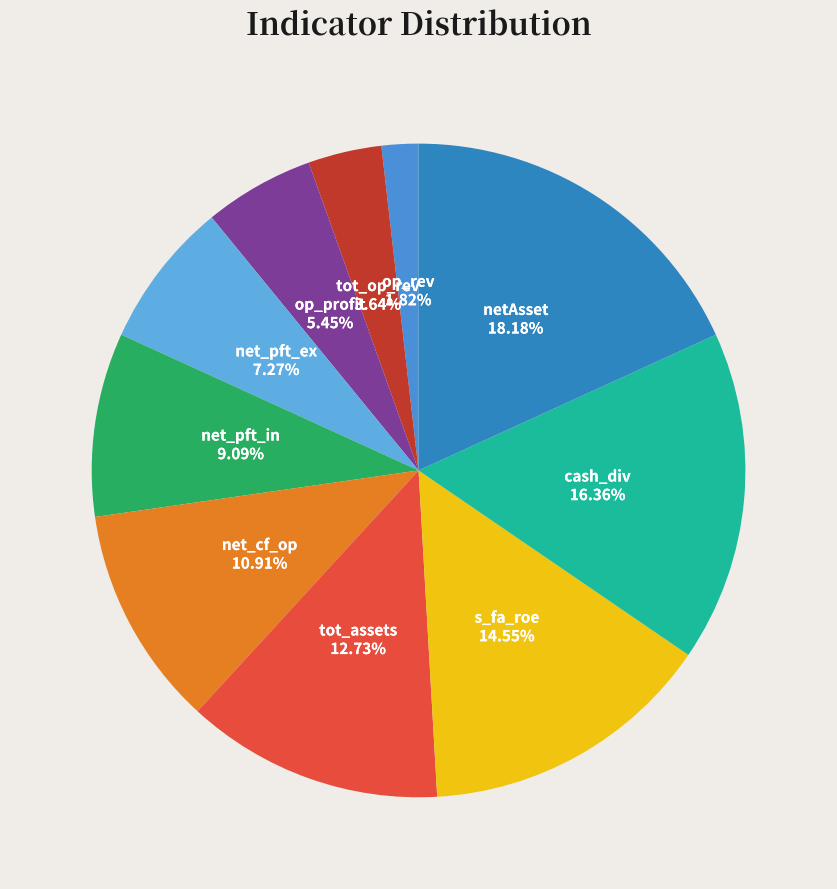

Is there any slice that represents more than half of the pie?

No